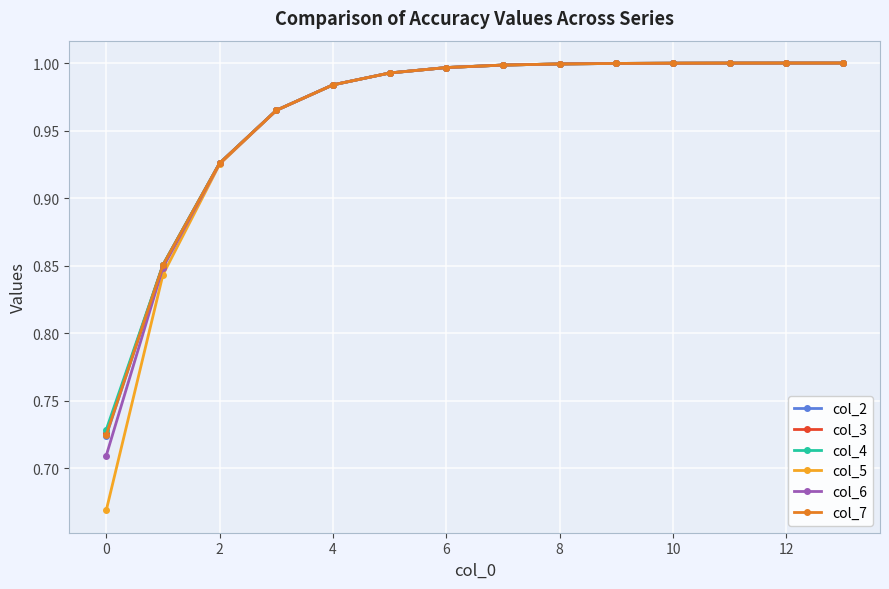

At which category does the chart reach its peak across all series?

13